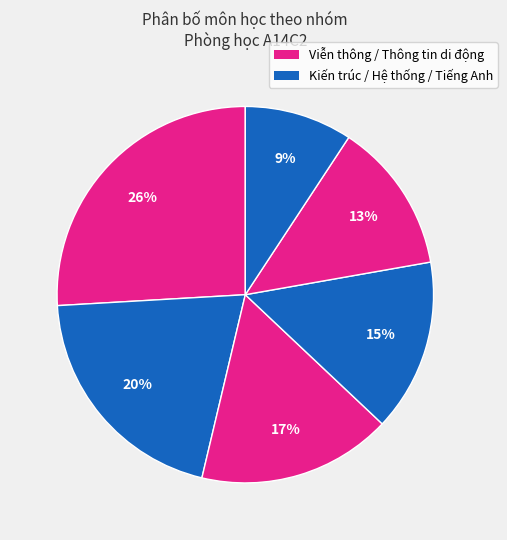

How many slices are in this pie chart?

6